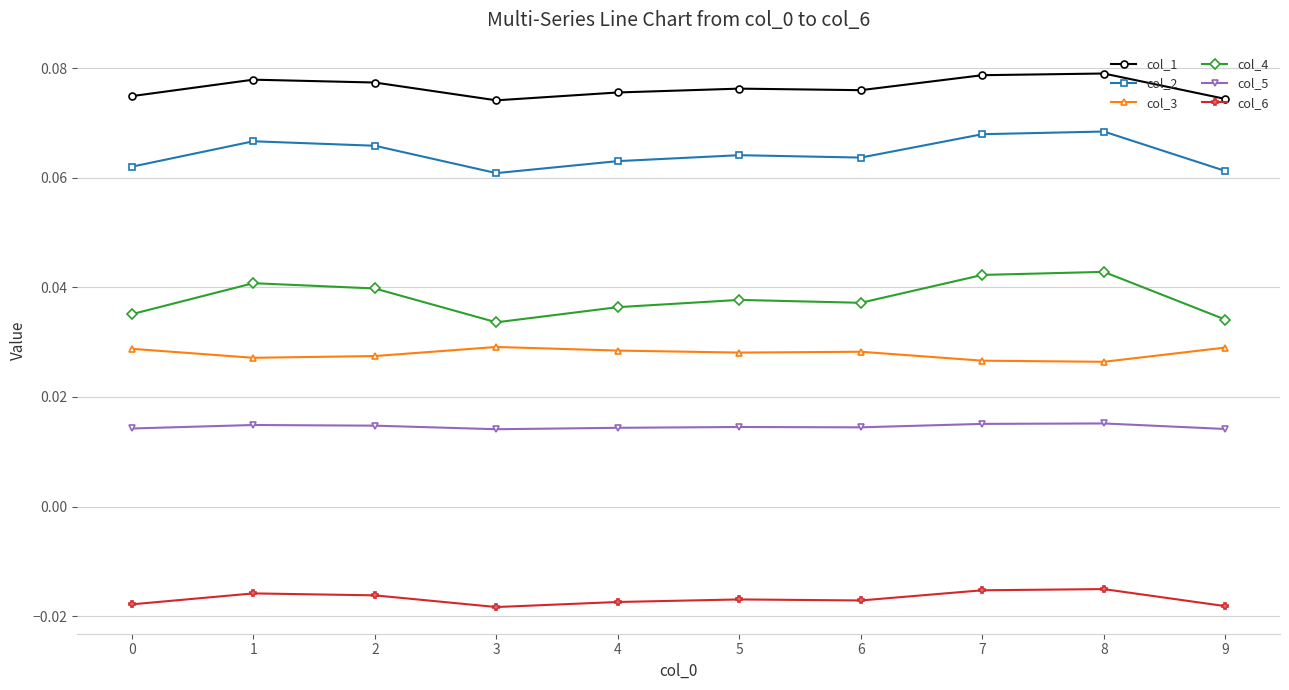

At which category does col_4 reach its first local valley?

3